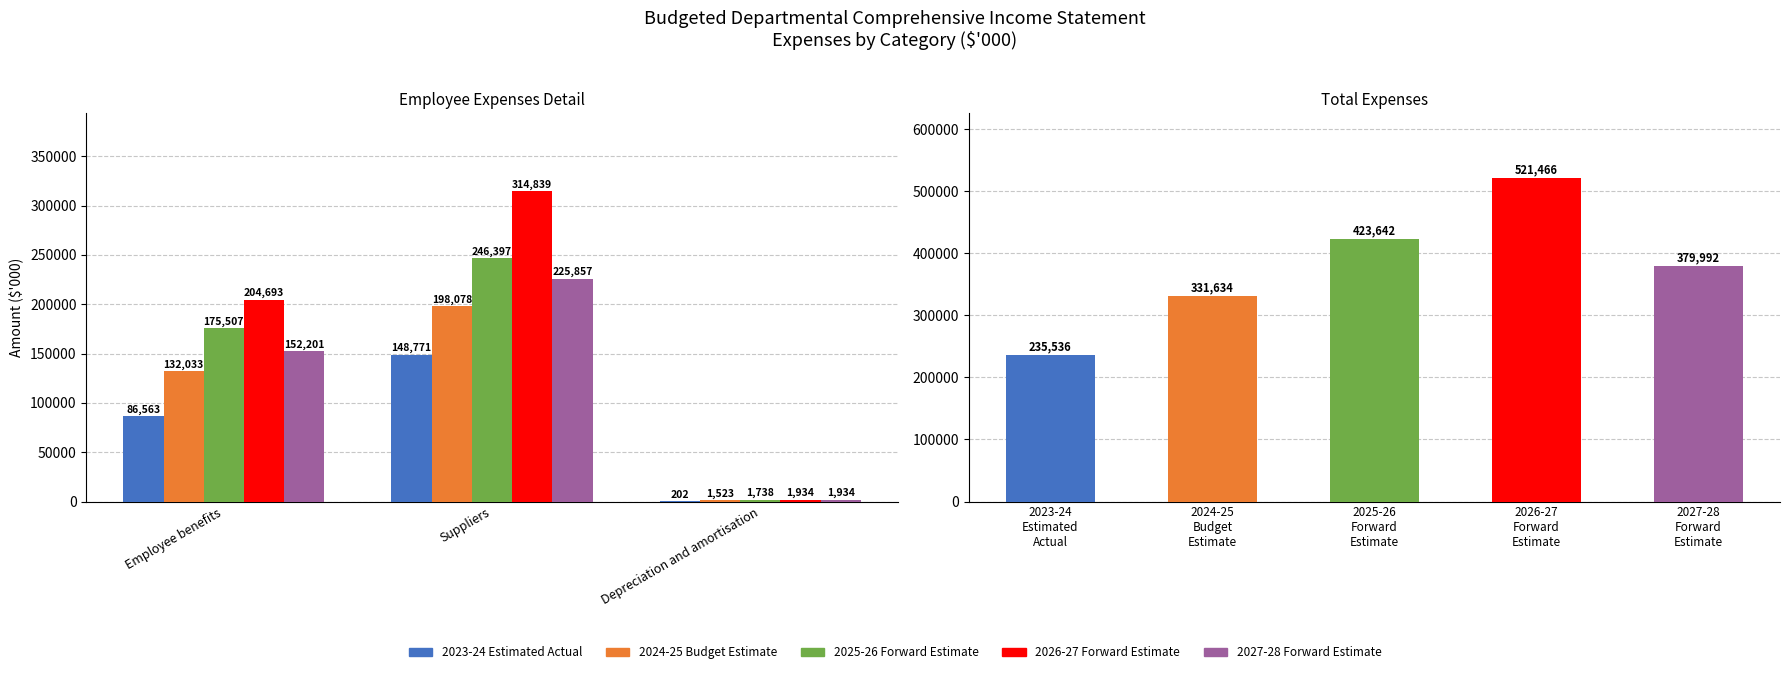

What is the sum of all 2023-24 Estimated Actual values?

235536